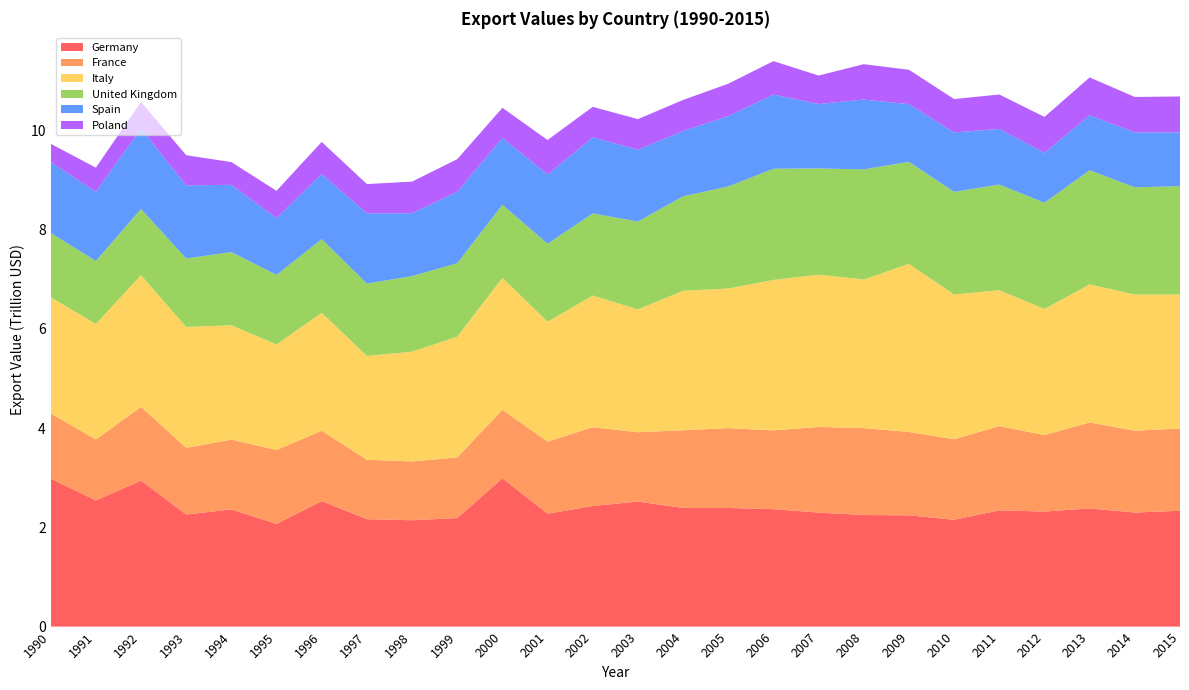

Reading left to right, list all the values displayed in this chart.

Germany: 2982723465150.0	2540744435900.0	2940283506250.0	2258712527500.0	2358912875000.0	2068589203200.0	2528400343950.0	2163669265000.0	2142289130850.0	2185305957650.0	2986614602400.0	2274356117250.0	2428940388000.0	2518784583200.0	2390241518500.0	2389870934000.0	2365433089000.0	2295906772100.0	2247224408000.0	2241914942800.0	2151385555000.0	2341507583550.0	2317422960000.0	2379695927550.0	2297503006525.0	2334032369406.2
France: 1311116040100.0	1228146576100.0	1485940185000.0	1342733895000.0	1407818899200.0	1488270202650.0	1418147581600.0	1195982951300.0	1185250513200.0	1221011140000.0	1381054405500.0	1451886320100.0	1587266798400.0	1396038976800.0	1565083817550.0	1608270646750.0	1586686043250.0	1725051929550.0	1750745874600.0	1678634795600.0	1622245051350.0	1697159355900.0	1540942440150.0	1732745315600.0	1648273040750.0	1654780038100.0
Italy: 2341754035200.0	2327967773500.0	2653934418000.0	2434611885750.0	2302906413600.0	2125871719200.0	2375590991550.0	2093401779100.0	2209901625000.0	2431875261750.0	2658225942000.0	2416210940000.0	2652446378700.0	2474421213000.0	2808580107300.0	2812897028000.0	3031392612600.0	3067743583100.0	2994654990300.0	3386504821000.0	2916648767100.0	2738398140900.0	2540313987750.0	2781778296000.0	2744284797937.5	2701193805646.9
United Kingdom: 1294706921250.0	1268357845000.0	1331597182900.0	1380177960200.0	1474227641600.0	1402988602350.0	1482811726200.0	1457028374400.0	1522661740000.0	1482084810450.0	1472229076800.0	1570428786300.0	1654342852050.0	1770488439900.0	1903838737100.0	2054775989900.0	2239495000100.0	2141412167250.0	2217973370050.0	2054723641600.0	2066897472000.0	2127629792800.0	2139783409500.0	2299634904000.0	2158486394575.0	2181383625218.8
Spain: 1430867181900.0	1393779707100.0	1620413120000.0	1472895869750.0	1354964738400.0	1144186640800.0	1310726796800.0	1416345970800.0	1266411628500.0	1438892798250.0	1346674789050.0	1394207304600.0	1532255732150.0	1448163371200.0	1317127283500.0	1416711372300.0	1495030648700.0	1296363667200.0	1406966814000.0	1162000611800.0	1196806530000.0	1121031588300.0	1005674334750.0	1106663016550.0	1107543867400.0	1085228201750.0
Poland: 365803182500.0	485775379250.0	536575776300.0	607206849650.0	458442051300.0	548465060000.0	648185980000.0	588062920850.0	637368022400.0	656618721000.0	606258360650.0	695053257500.0	615072311300.0	614574225000.0	624078551250.0	653471603400.0	673062306800.0	574007402300.0	712579572000.0	692858257000.0	673150417800.0	693057802500.0	722873787450.0	762603037350.0	712921261275.0	722863972143.8